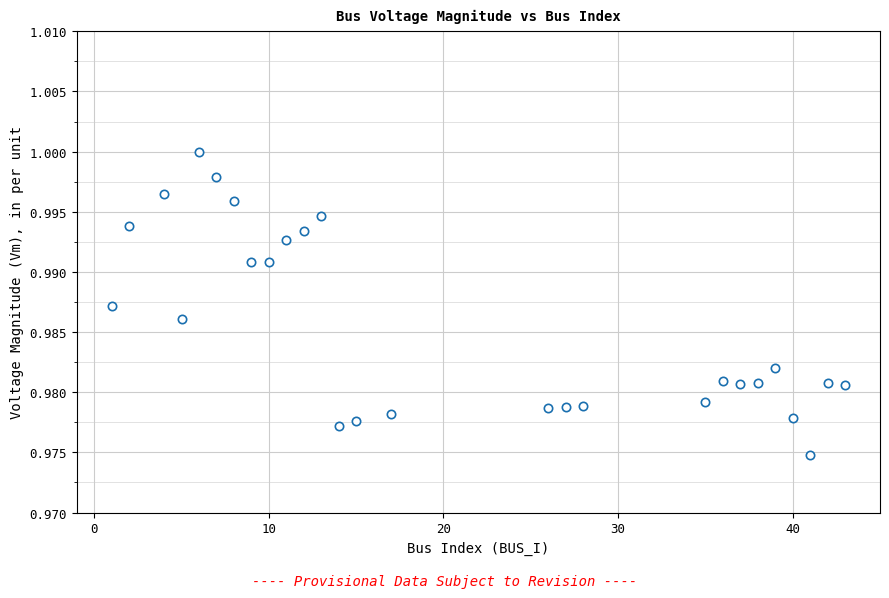

How many data points are displayed?

27